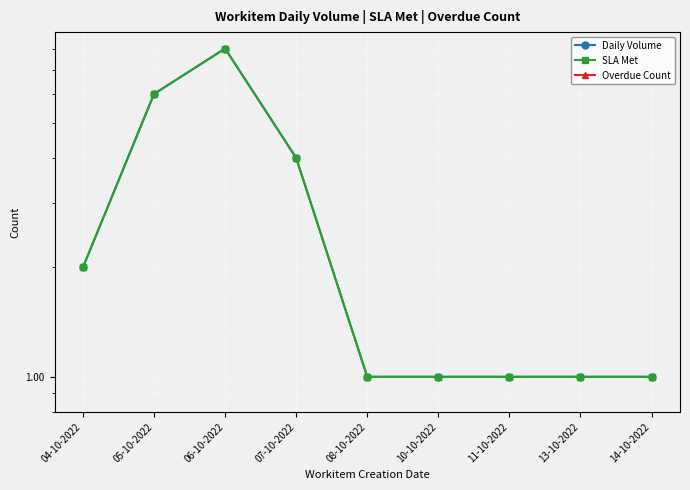

How many distinct data groups are displayed?

3